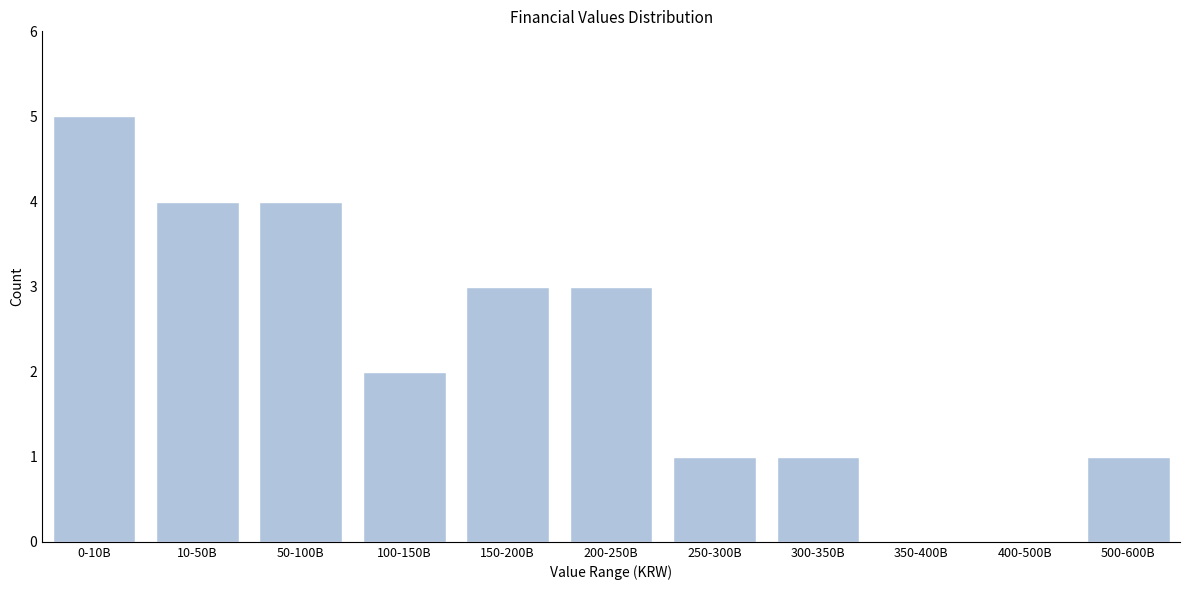

Reading right to left, what are all the values shown in this chart?

500-600B=1	400-500B=0	350-400B=0	300-350B=1	250-300B=1	200-250B=3	150-200B=3	100-150B=2	50-100B=4	10-50B=4	0-10B=5